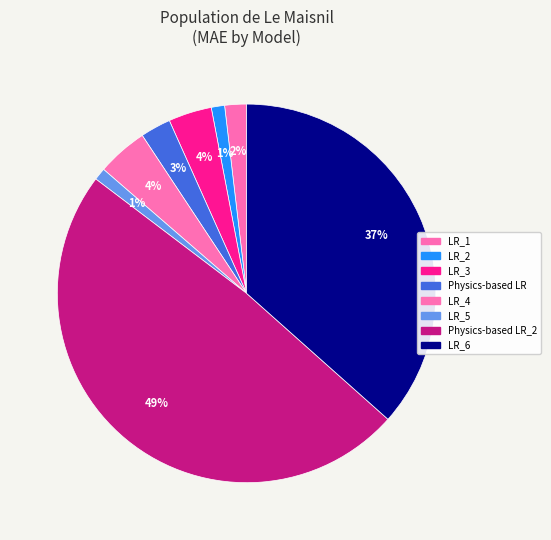

Which category has the biggest portion of the pie?

Physics-based LR_2